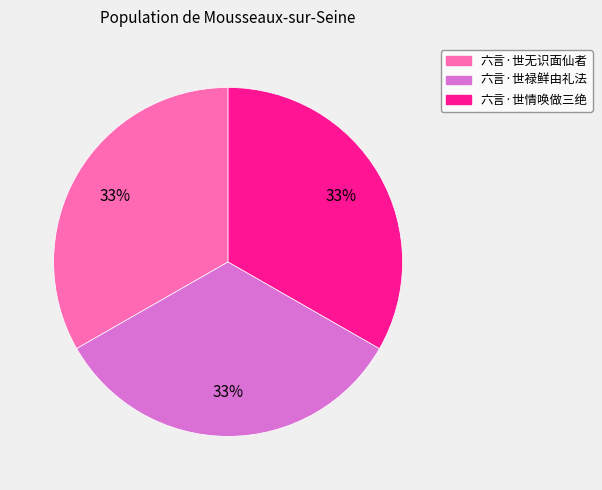

Do 六言·世无识面仙者 and 六言·世禄鲜由礼法 together represent more than half of the pie?

Yes